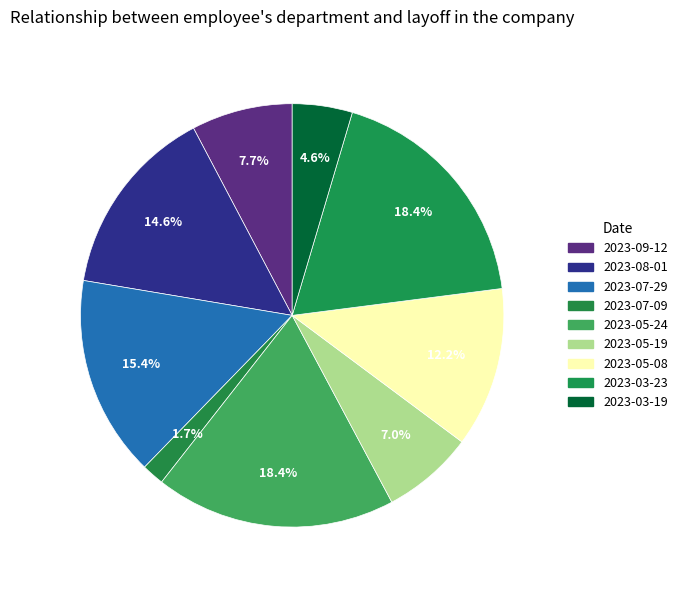

To the nearest percent, what percentage of the pie is 2023-03-23?

18%